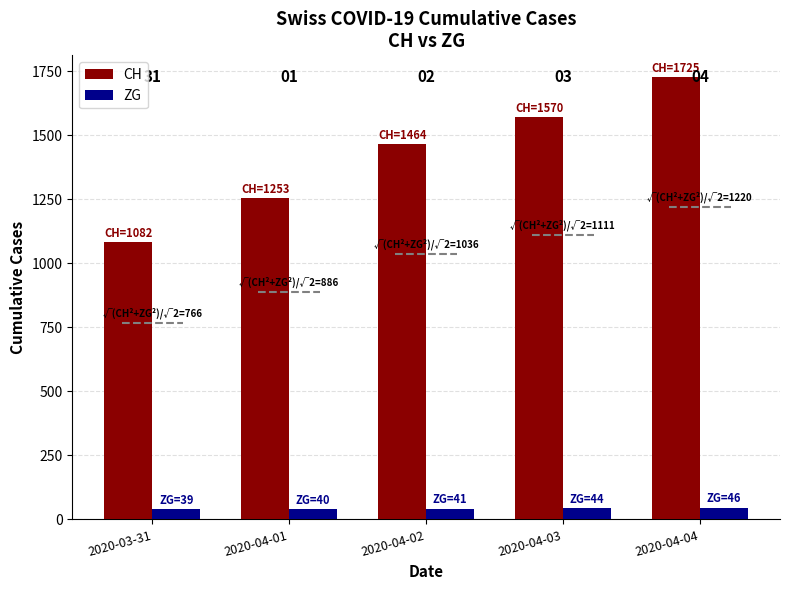

Reading left to right, what are all the values shown in this chart?

CH: 2020-03-31=1082	2020-04-01=1253	2020-04-02=1464	2020-04-03=1570	2020-04-04=1725
ZG: 2020-03-31=39	2020-04-01=40	2020-04-02=41	2020-04-03=44	2020-04-04=46